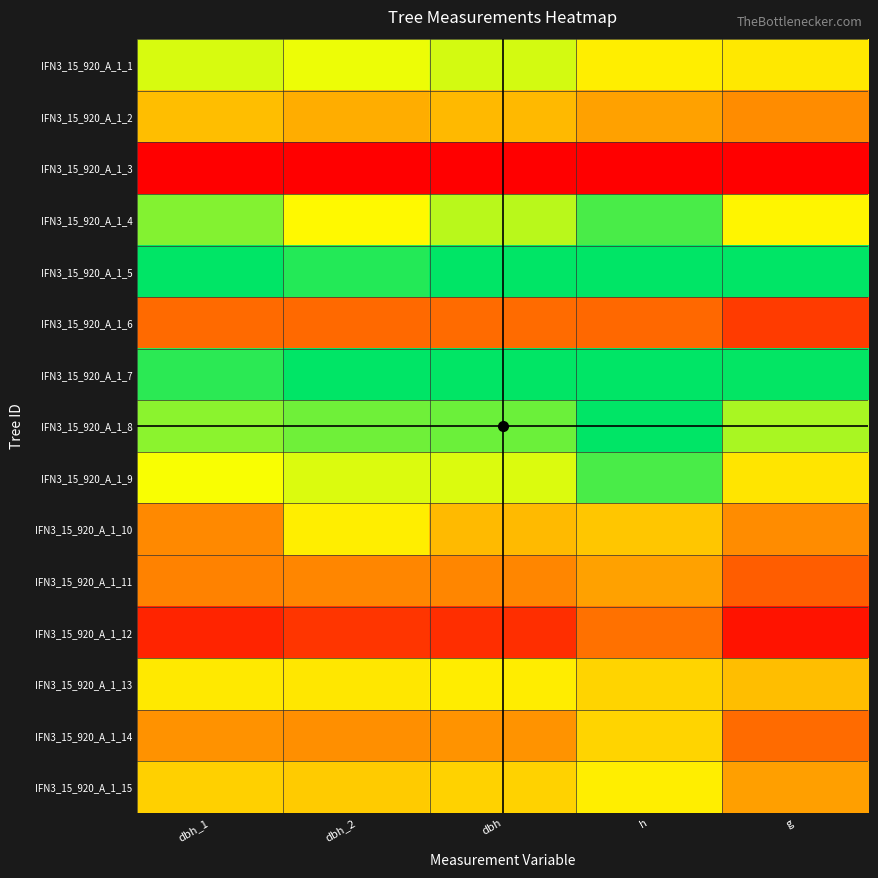

Rank the series at dbh_2 from highest to lowest value.

IFN3_15_920_A_1_7, IFN3_15_920_A_1_5, IFN3_15_920_A_1_8, IFN3_15_920_A_1_9, IFN3_15_920_A_1_1, IFN3_15_920_A_1_4, IFN3_15_920_A_1_10, IFN3_15_920_A_1_13, IFN3_15_920_A_1_15, IFN3_15_920_A_1_2, IFN3_15_920_A_1_14, IFN3_15_920_A_1_11, IFN3_15_920_A_1_6, IFN3_15_920_A_1_12, IFN3_15_920_A_1_3